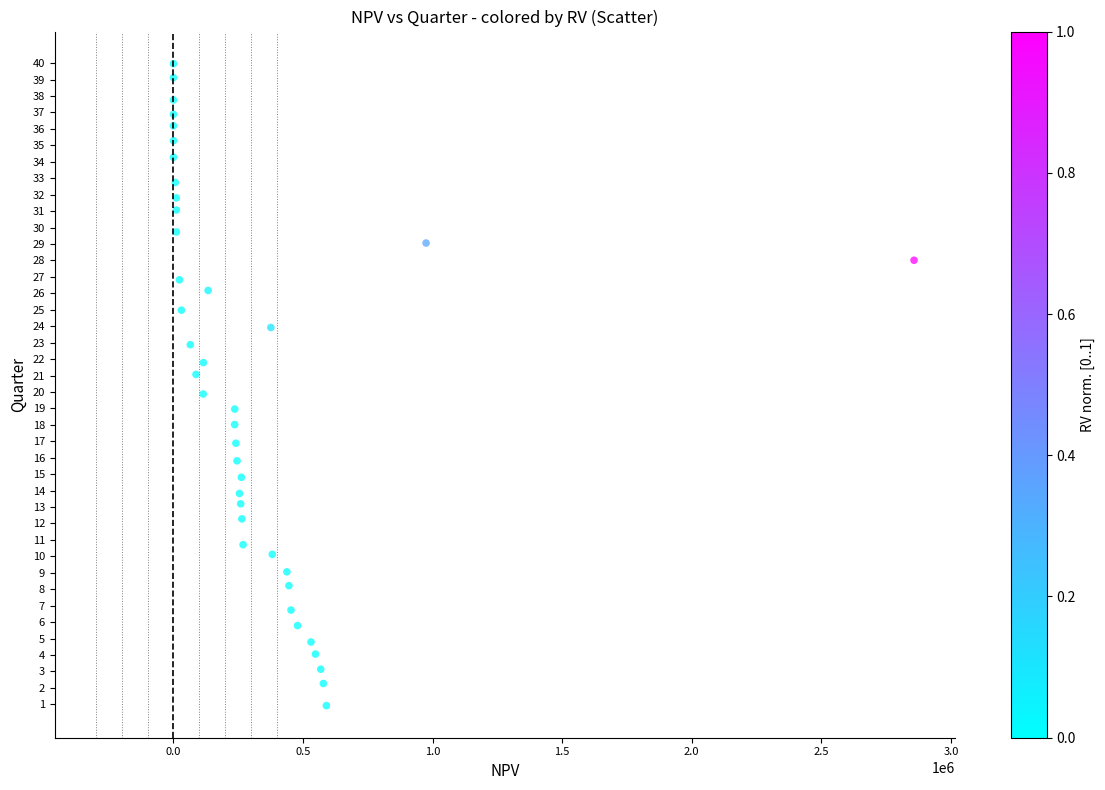

What is the range of X values (max minus min)?

2857662.7